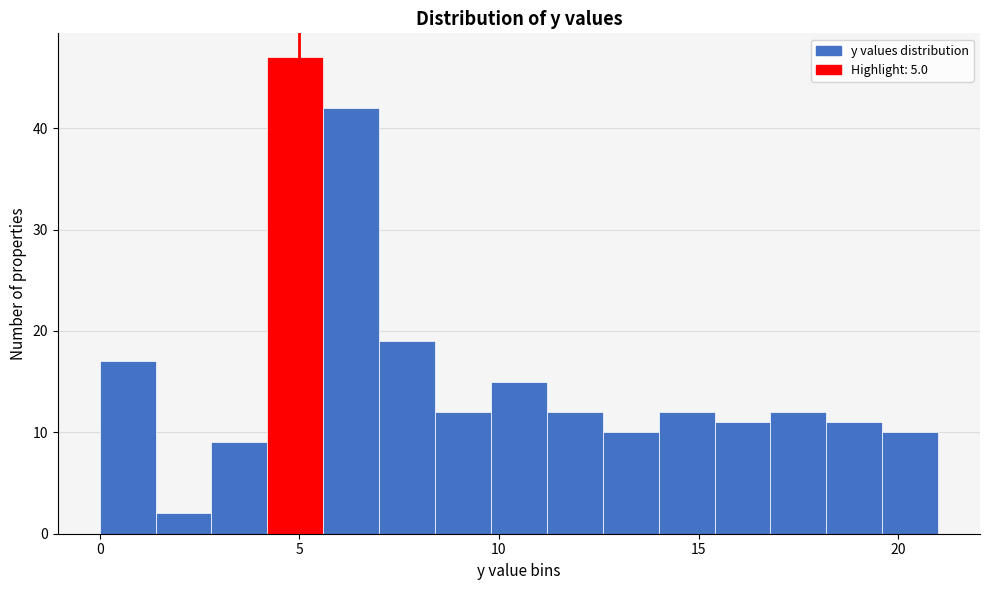

Around what value on the x-axis is the tallest bar? Give the approximate position of its centre, as read against the axis.

5.0